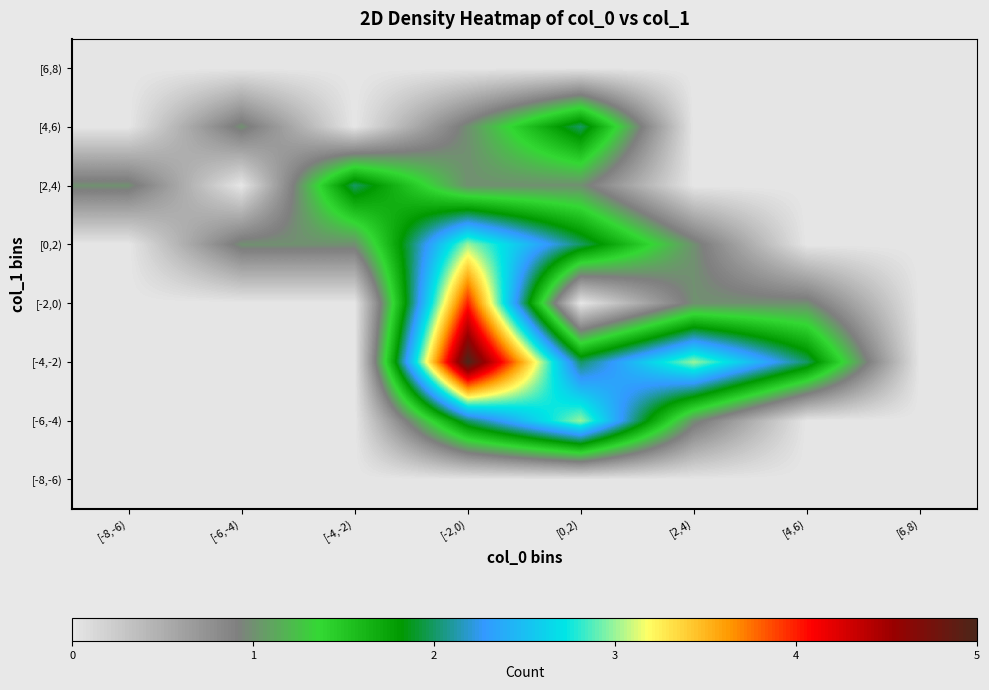

What is the difference between the highest and lowest values at [-6,-4)?

1